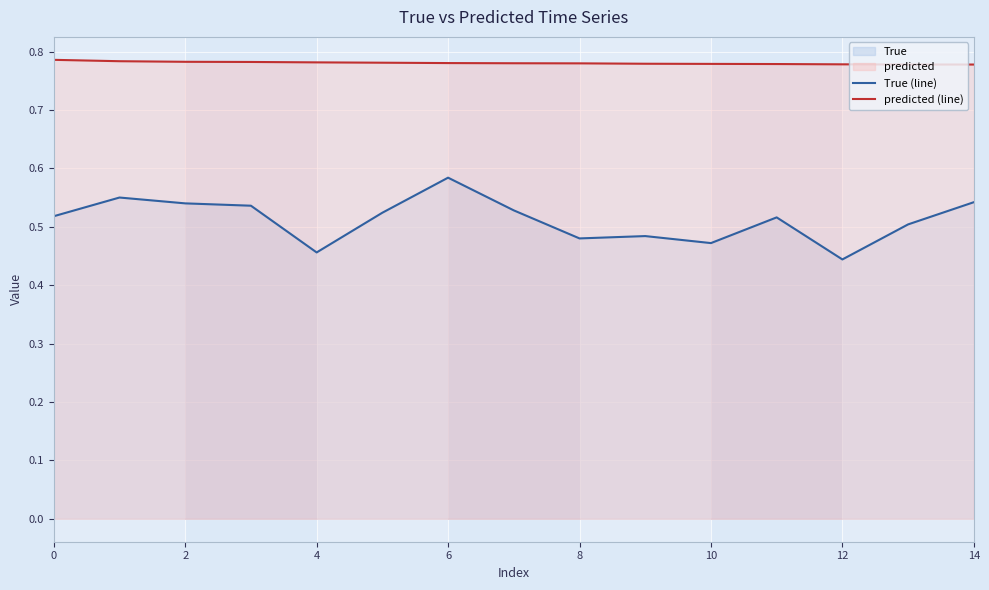

At how many categories does at least one series exceed 0?

15